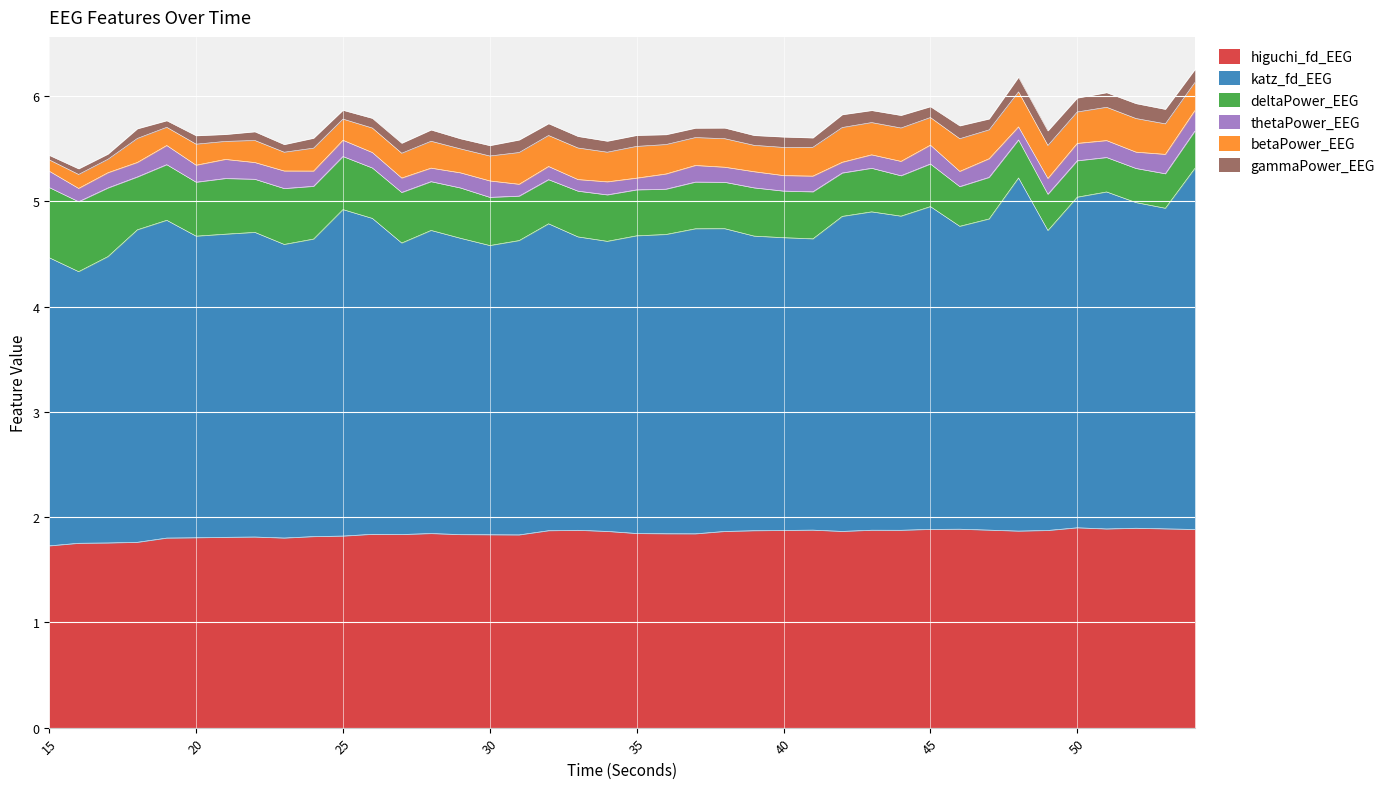

How many intersections are there between thetaPower_EEG and gammaPower_EEG?

6